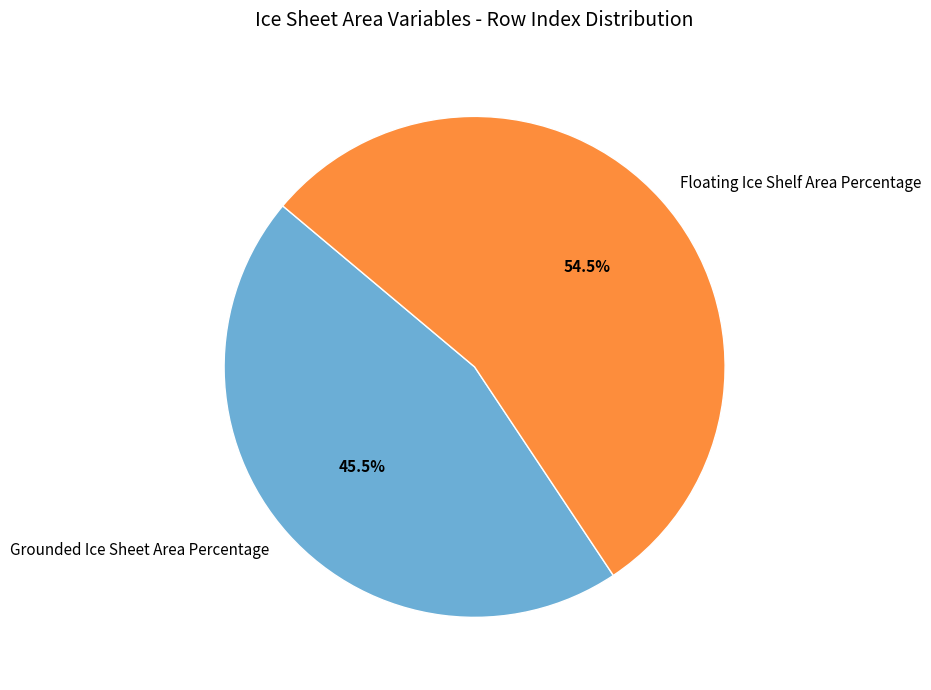

Between Floating Ice Shelf Area Percentage and Grounded Ice Sheet Area Percentage, which is larger?

Floating Ice Shelf Area Percentage